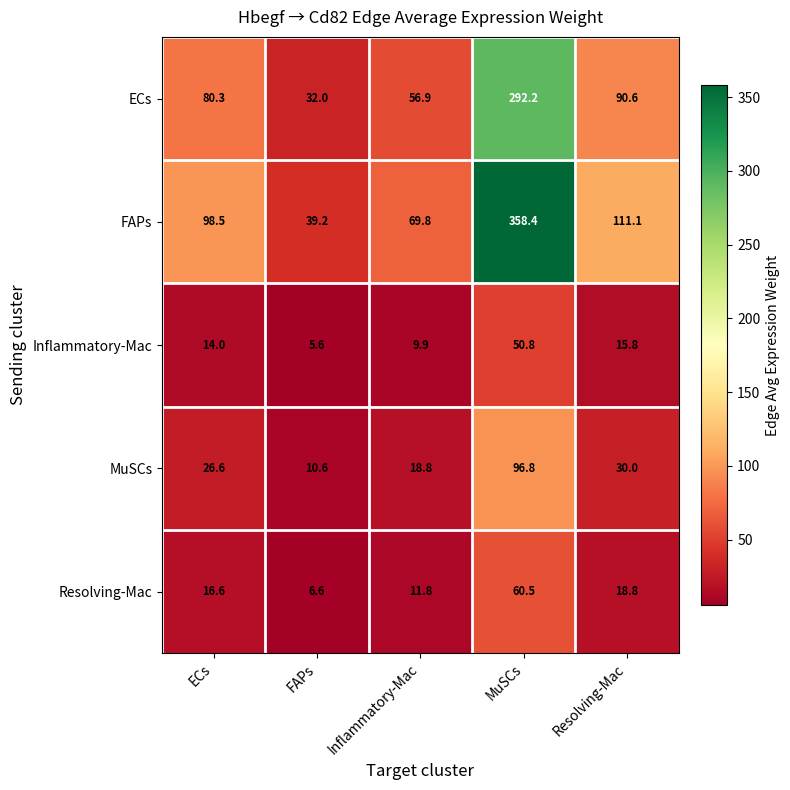

At which category is the sum across all series the highest?

MuSCs